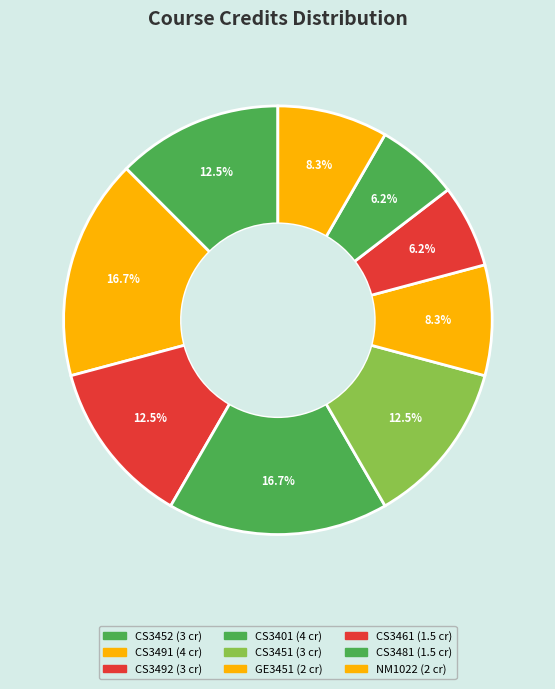

Rank the categories by value from highest to lowest.

CS3491, CS3401, CS3452, CS3492, CS3451, GE3451, NM1022, CS3461, CS3481